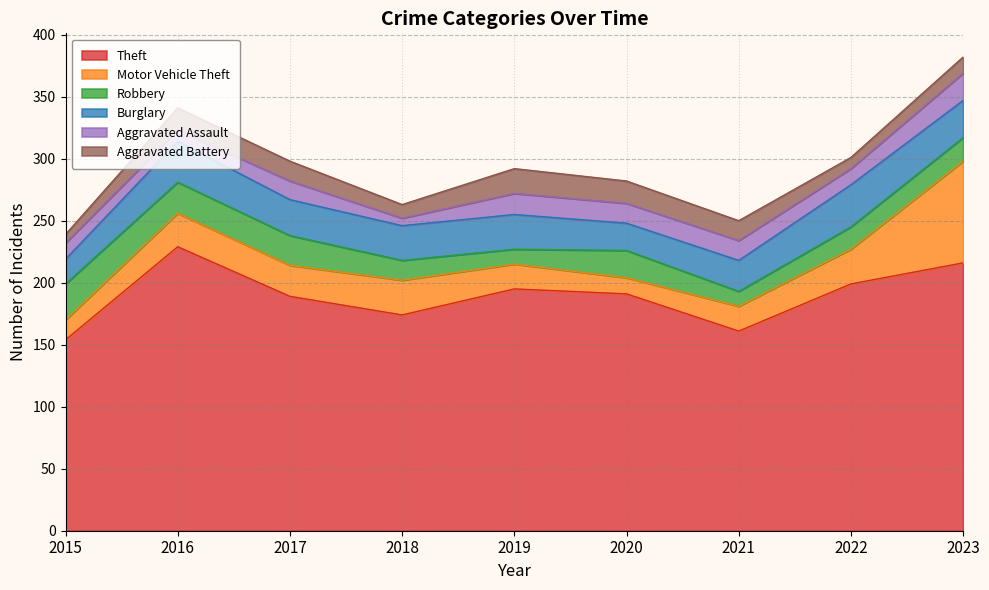

Read the Robbery value at 2022, to the nearest 5.

20